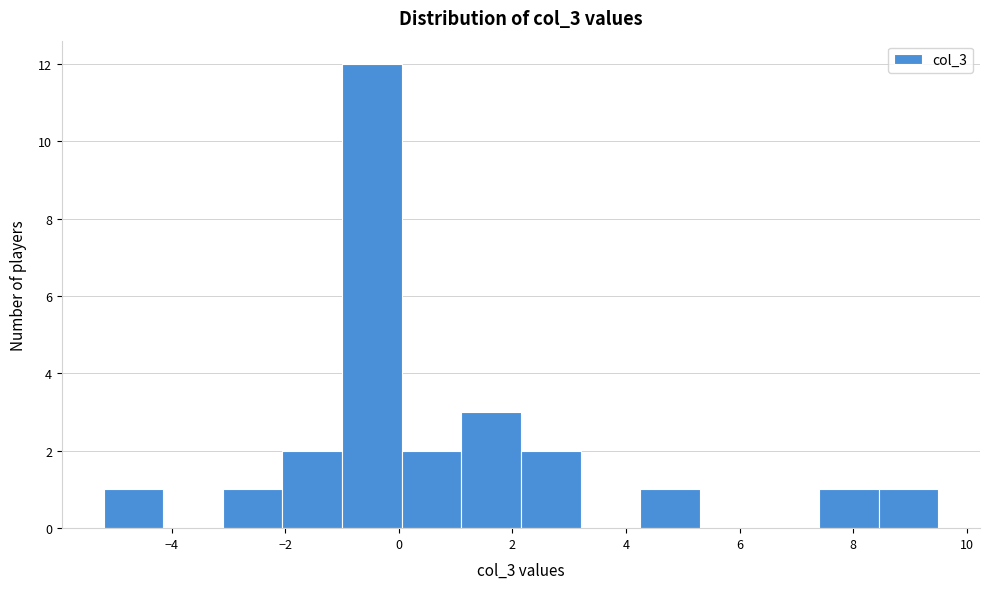

Reading left to right, transcribe this chart: for each bar, give the range it covers on the x-axis and its height. Neither the bar edges nor the heights are printed on the chart, so give them approximately, as read against the axes.

-5.20 to -4.15: 1
-4.15 to -3.10: 0
-3.10 to -2.05: 1
-2.05 to -1.00: 2
-1.00 to 0.05: 12
0.05 to 1.10: 2
1.10 to 2.15: 3
2.15 to 3.20: 2
3.20 to 4.25: 0
4.25 to 5.30: 1
5.30 to 6.35: 0
6.35 to 7.40: 0
7.40 to 8.45: 1
8.45 to 9.50: 1